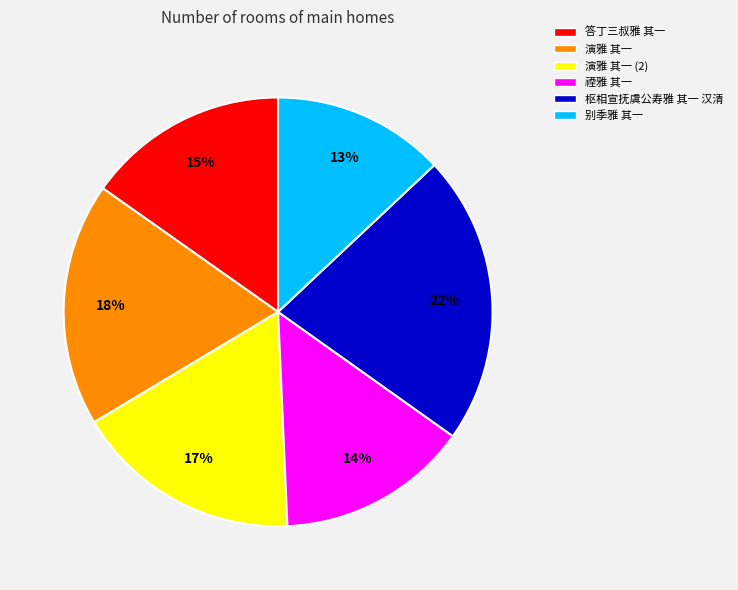

How many slices are in this pie chart?

6